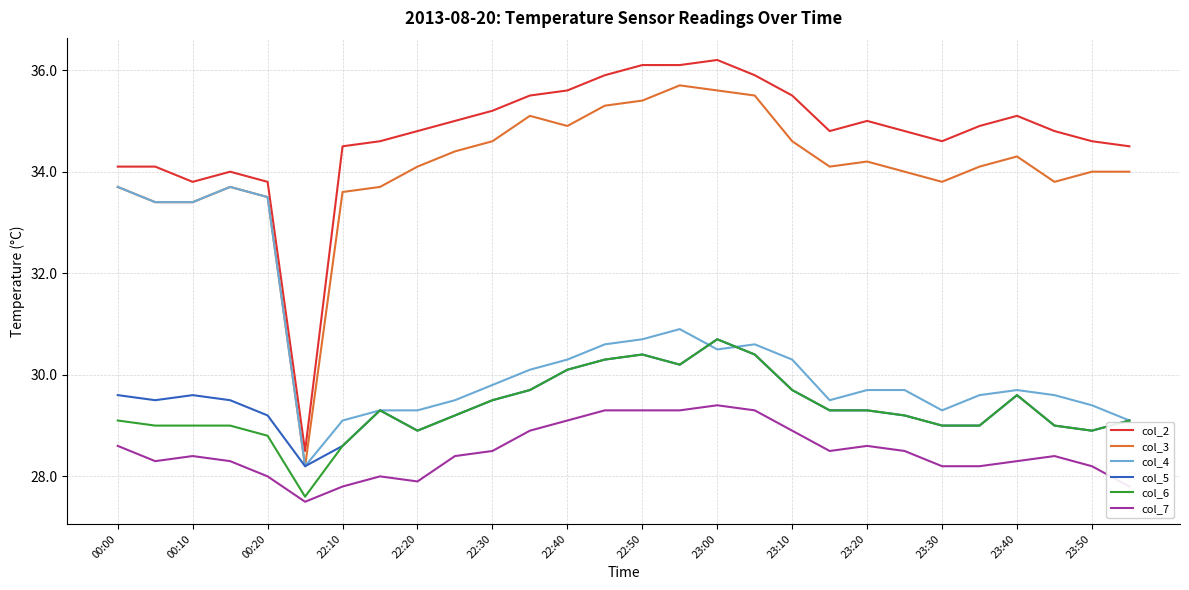

True or false: col_4 and col_7 cross at least once.

False